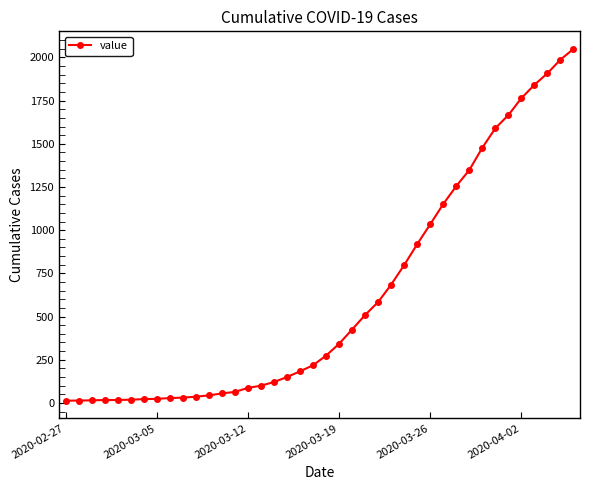

Count the number of categories in the chart.

40